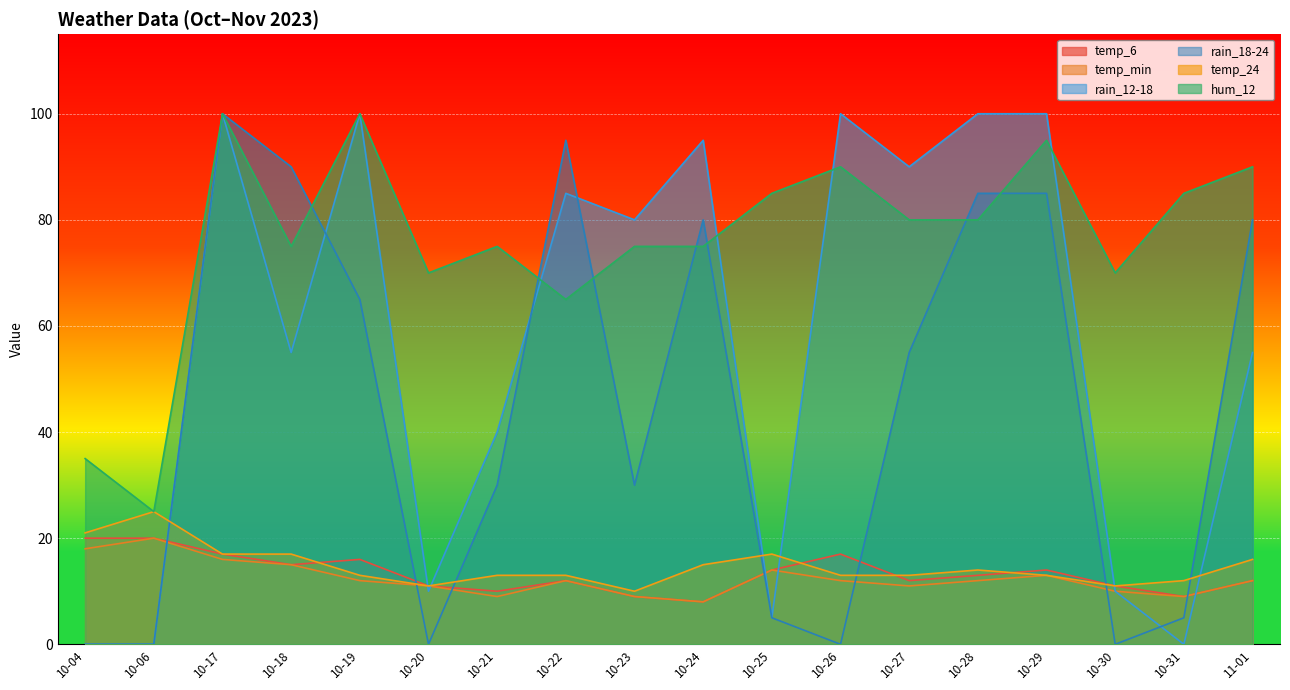

At which category is the sum across all series the highest?

10-17